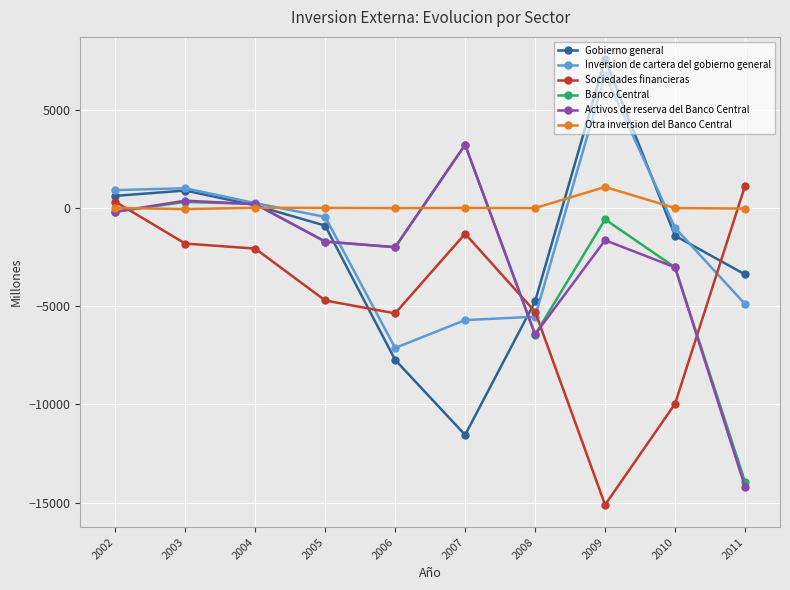

Which series has the widest spread of values?

Gobierno general